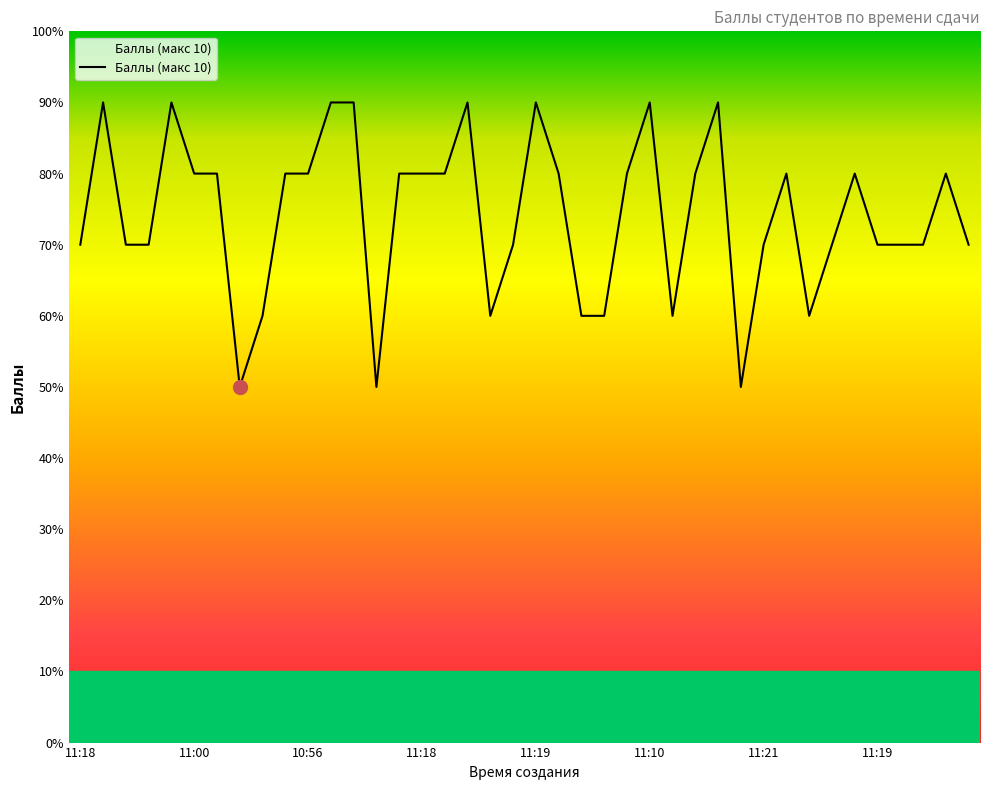

Does the chart display data point markers on the line(s)?

No